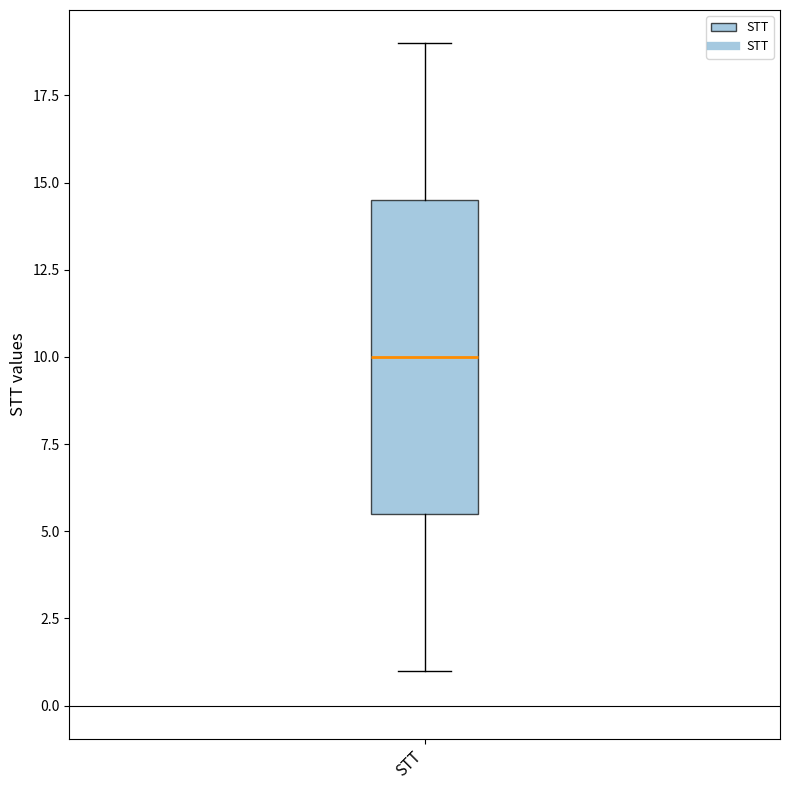

Where is the upper edge of the box for STT on the y-axis? The values are not printed on the chart, so give them approximately, as read against the axis.

14.5